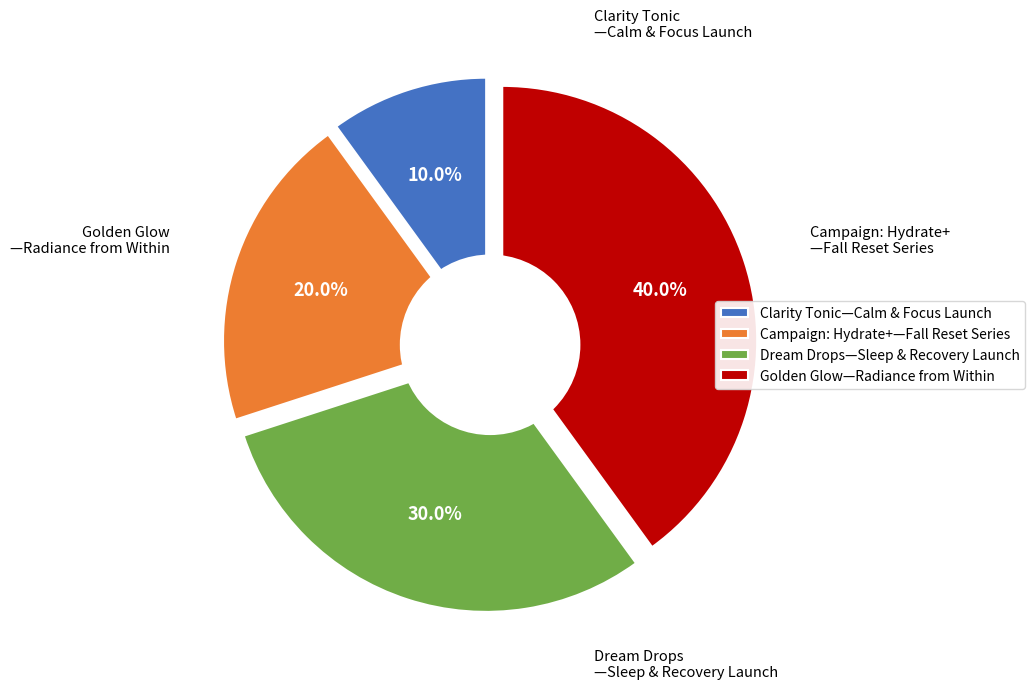

What is the largest slice in the pie chart?

Golden Glow—Radiance from Within